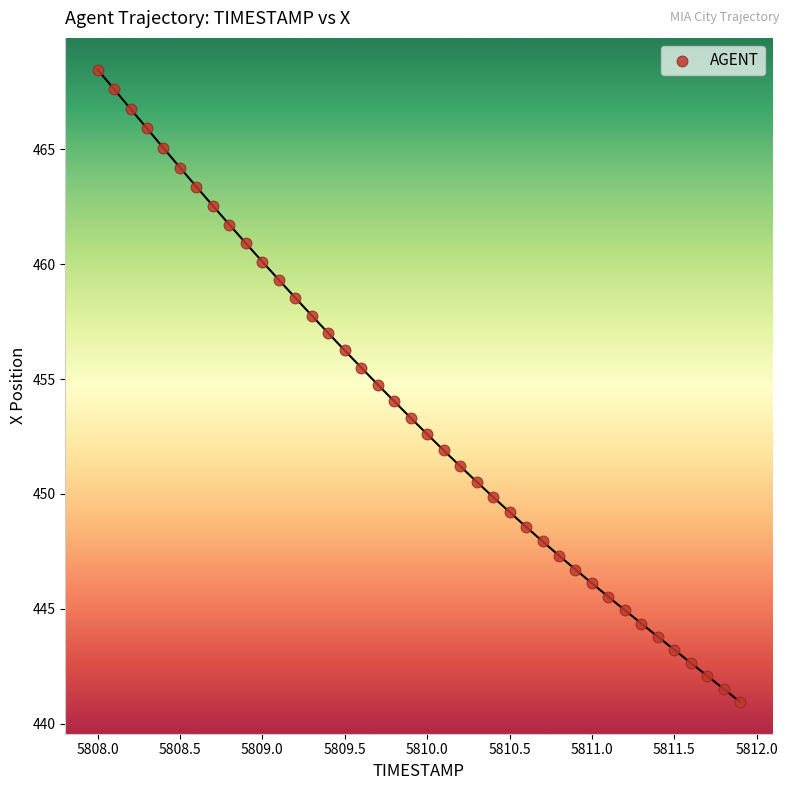

What is the range of X values (max minus min)?

3.9